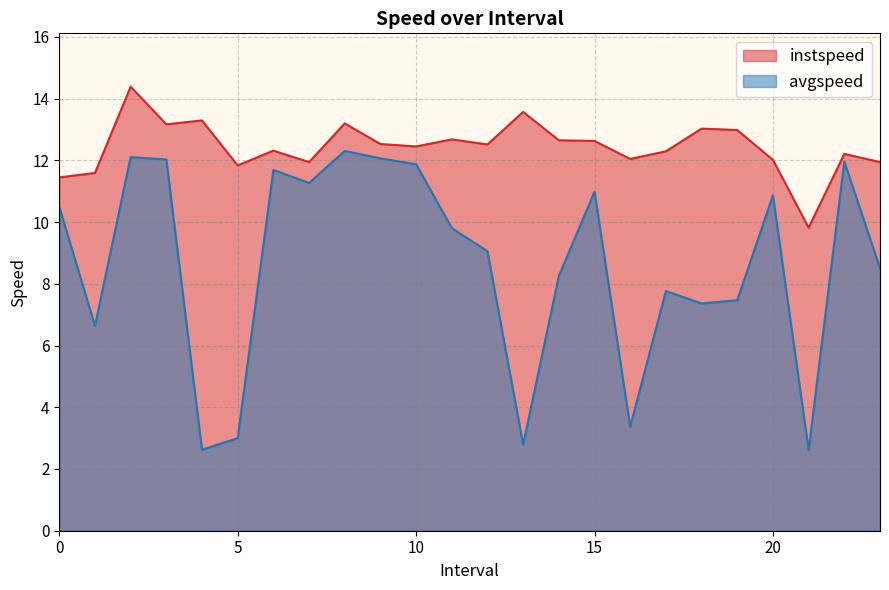

What are all the series names shown in the legend?

instspeed, avgspeed